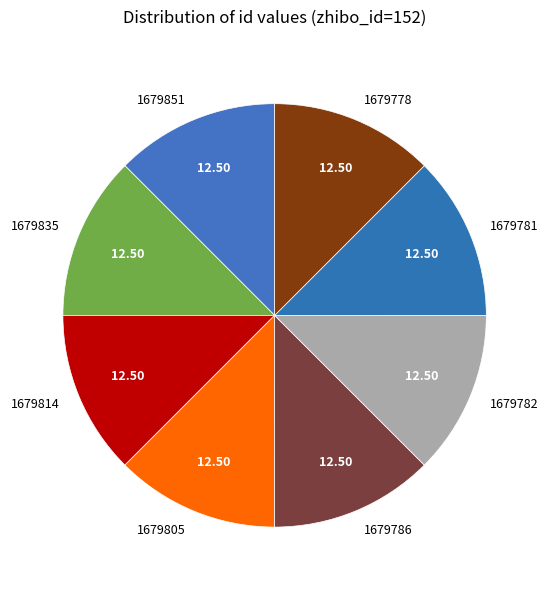

Approximately how many times larger is the value at 1679778 compared to 1679851?

1.0